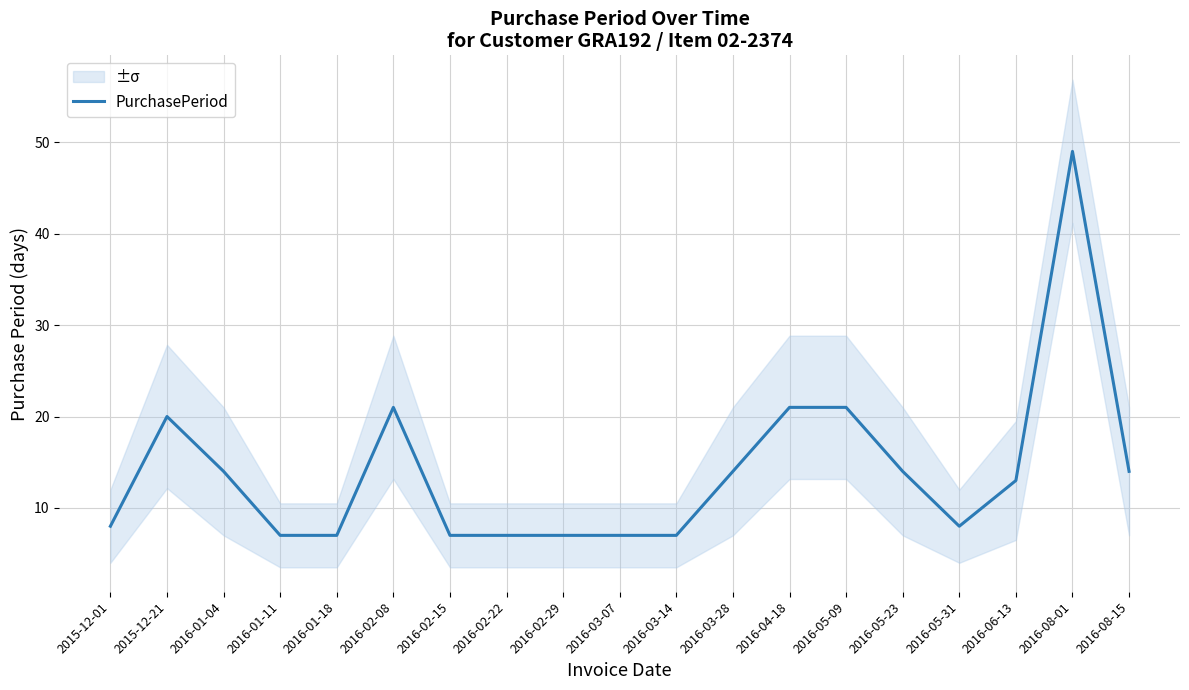

True or false: there are more than 0 points higher than both neighbors.

True